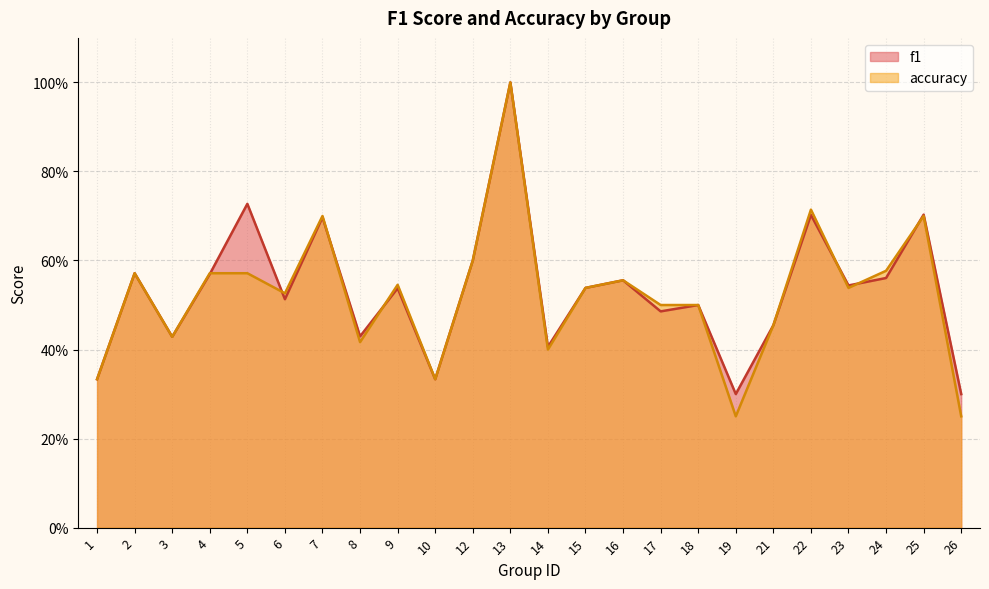

Reading right to left, extract all data points from this chart.

f1: 0.3	0.7	0.6	0.5	0.7	0.5	0.3	0.5	0.5	0.6	0.5	0.4	1.0	0.6	0.3	0.5	0.4	0.7	0.5	0.7	0.6	0.4	0.6	0.3
accuracy: 0.2	0.7	0.6	0.5	0.7	0.5	0.2	0.5	0.5	0.6	0.5	0.4	1.0	0.6	0.3	0.5	0.4	0.7	0.5	0.6	0.6	0.4	0.6	0.3